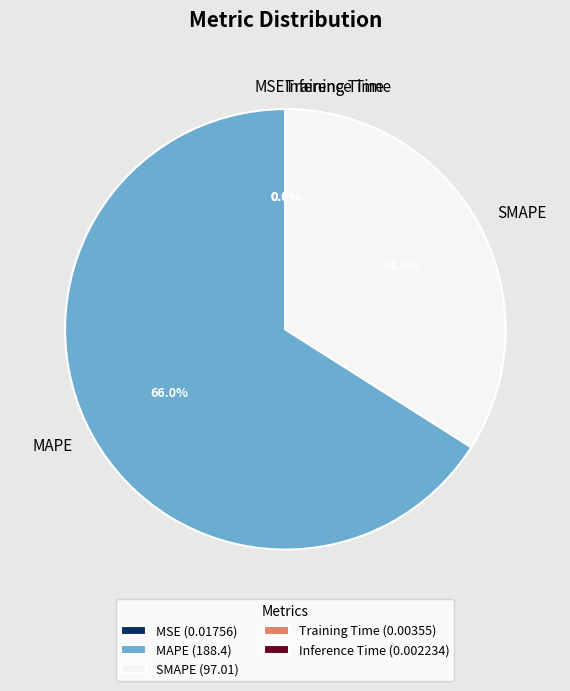

Does any single category account for the majority?

Yes